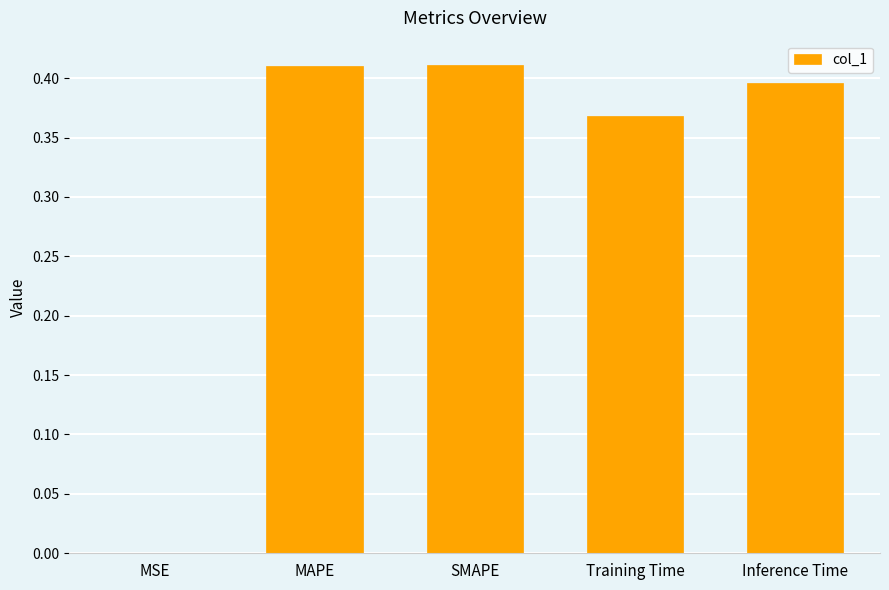

What is the sum of the values at Training Time and SMAPE?

0.8